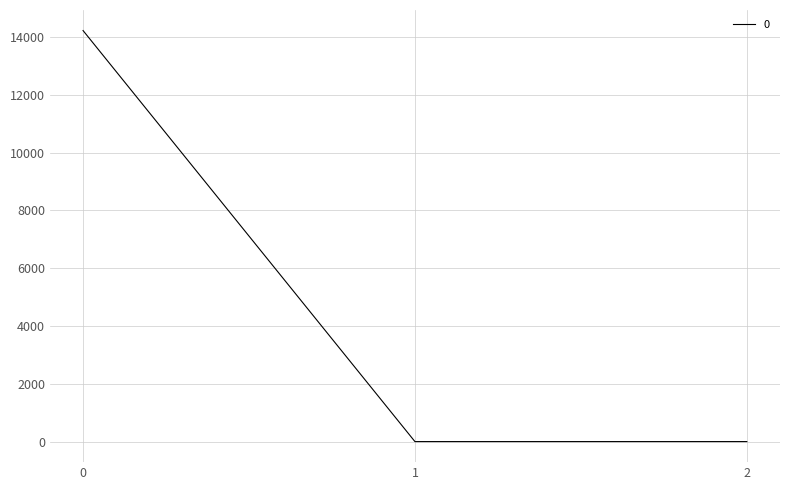

What is the average value?

4740.0